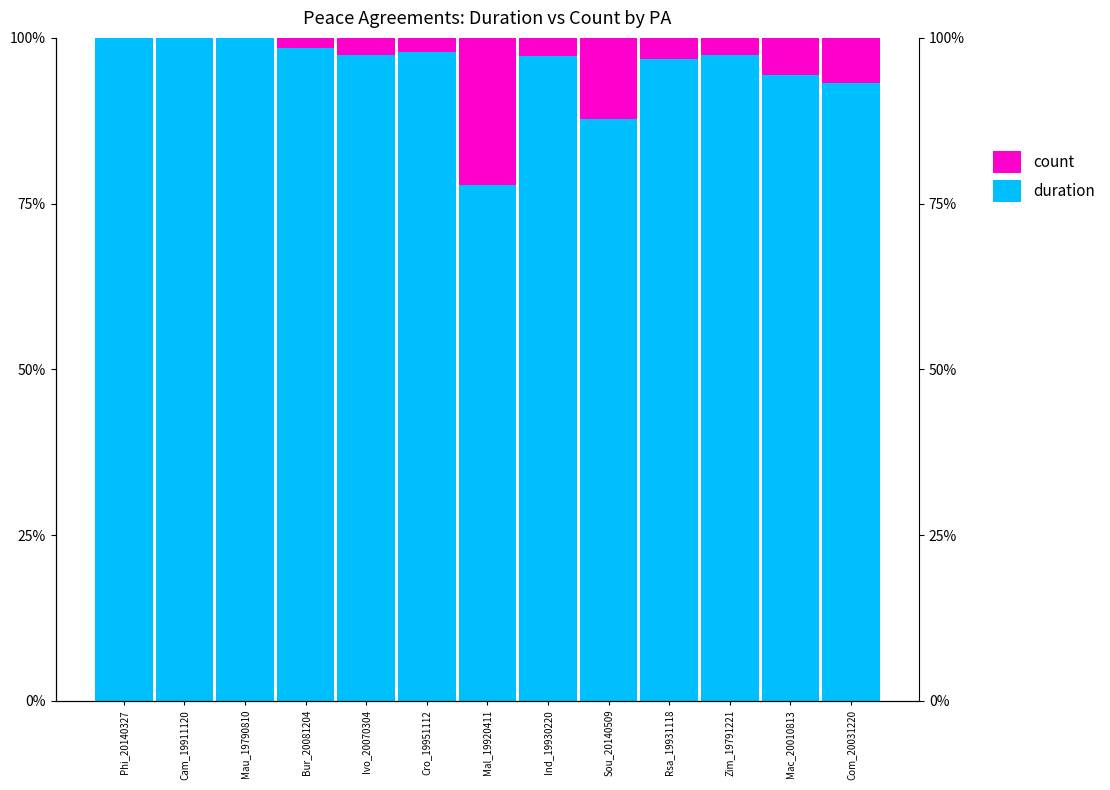

Is the value of count at Ivo_20070304 greater than the value of duration at Phi_20140327?

No